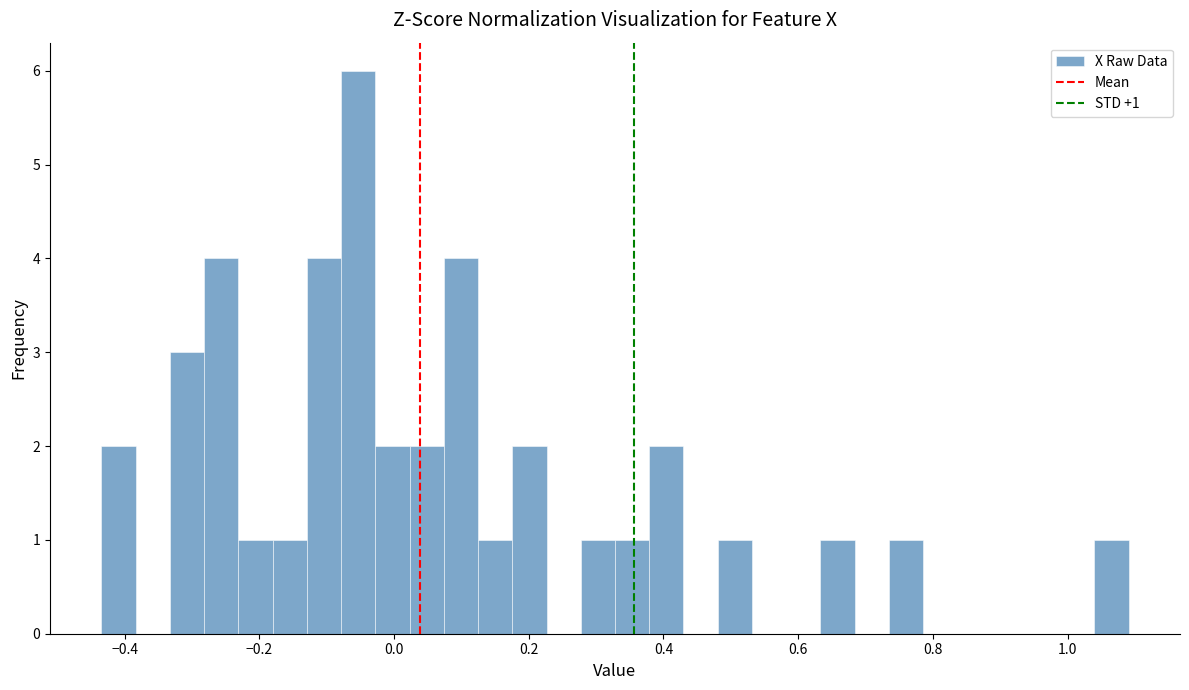

Read against the x-axis, roughly where is the centre of the tallest bar?

-0.06